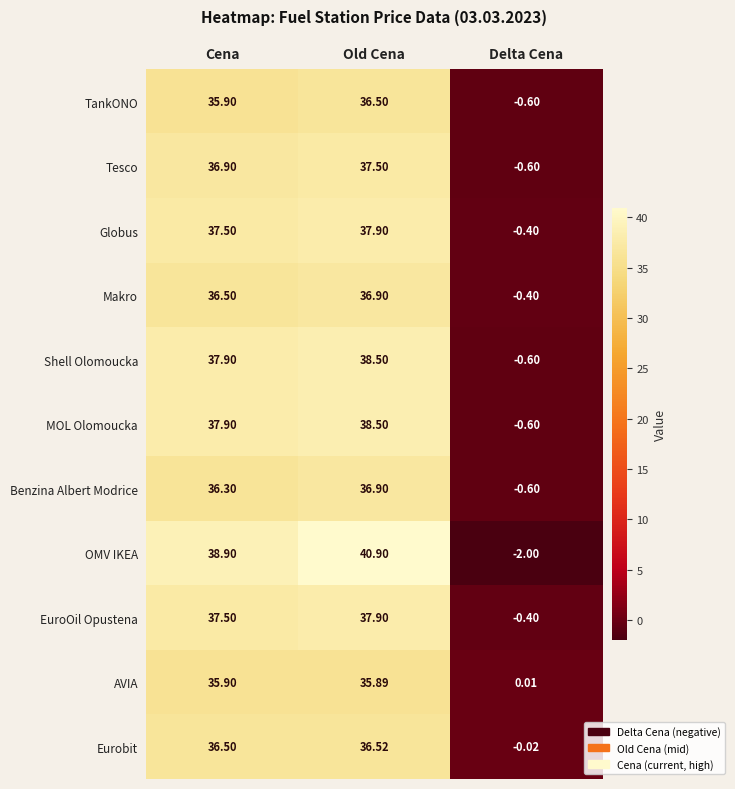

At which category is the sum across all series the highest?

Old Cena